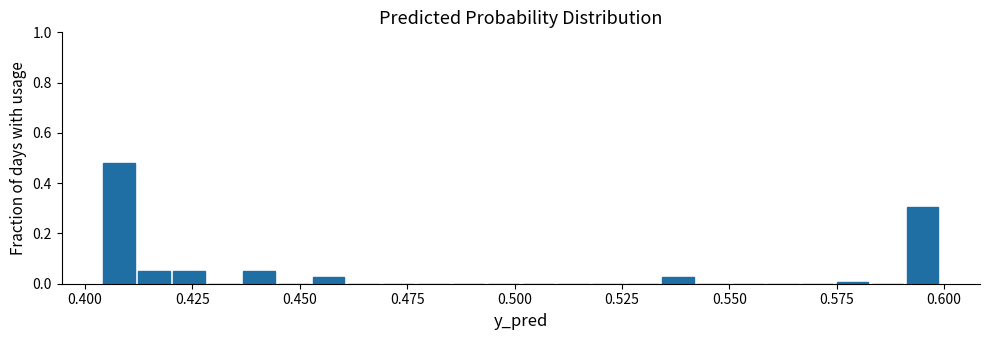

Read against the x-axis, roughly where is the centre of the tallest bar?

0.410